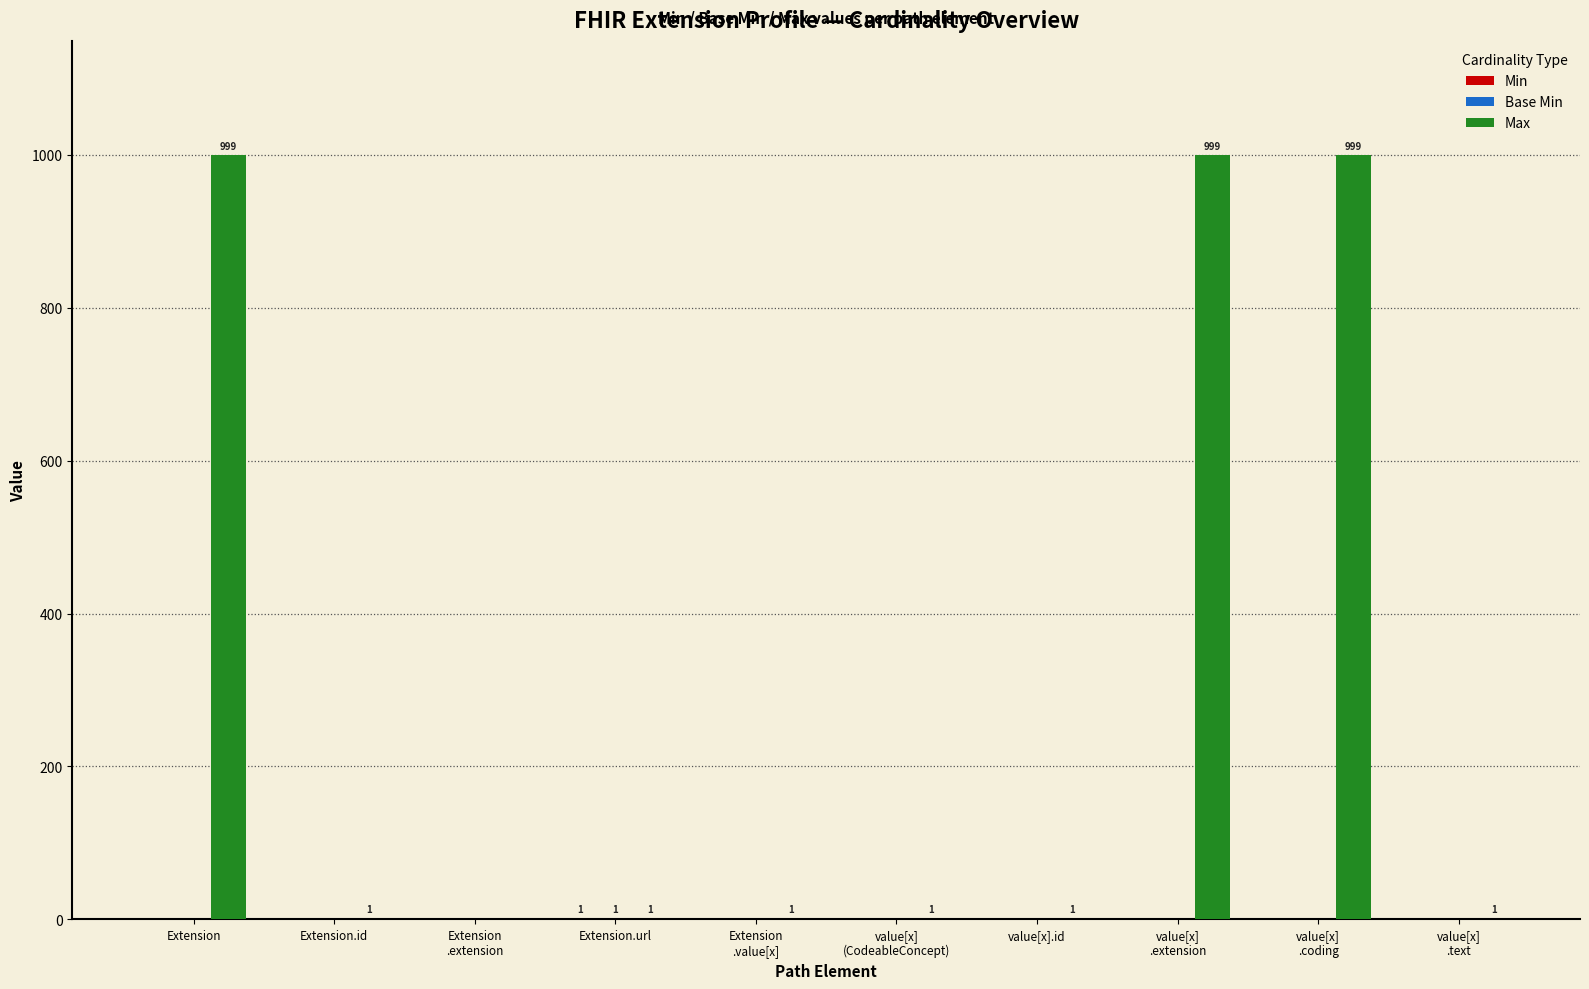

What is the greatest value displayed?

999